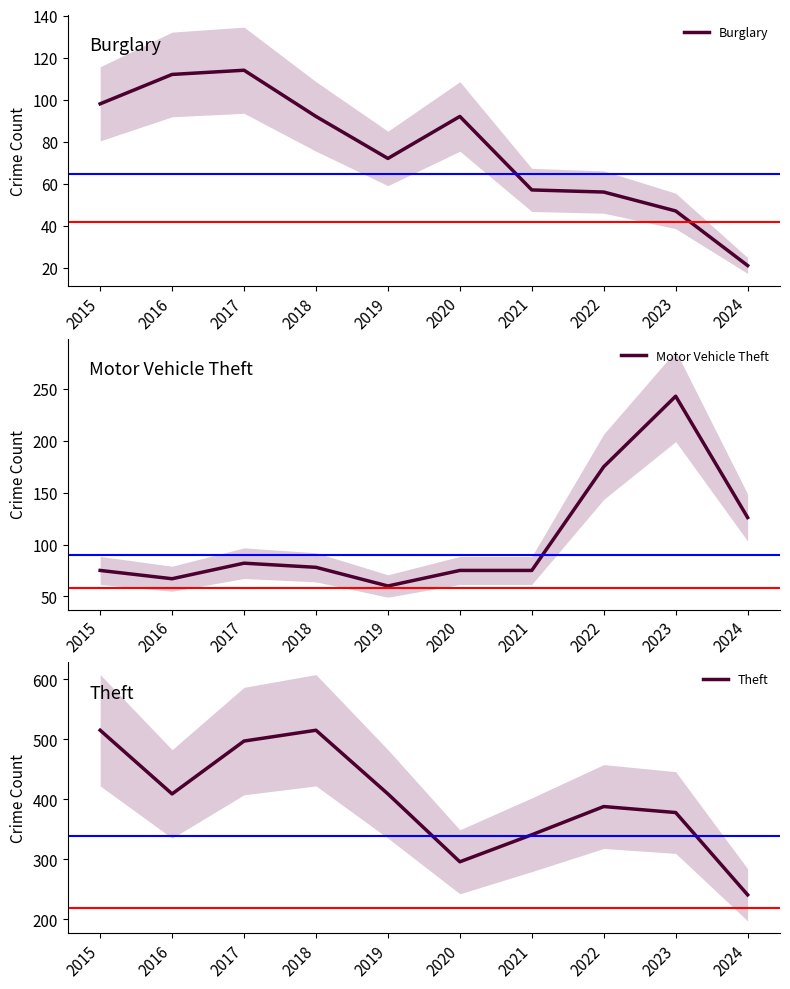

What is the total value across all series at 2024?

388